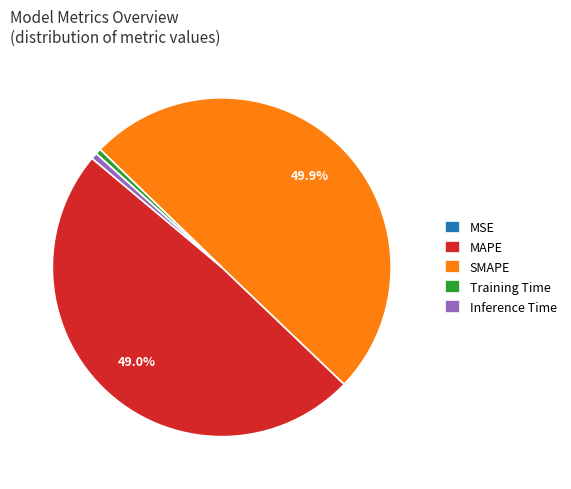

Which slice is the largest?

SMAPE